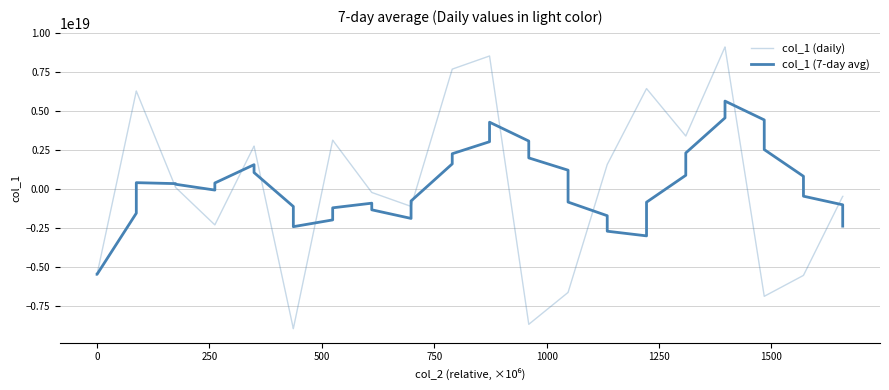

Is this an area chart (filled region under the line)?

No